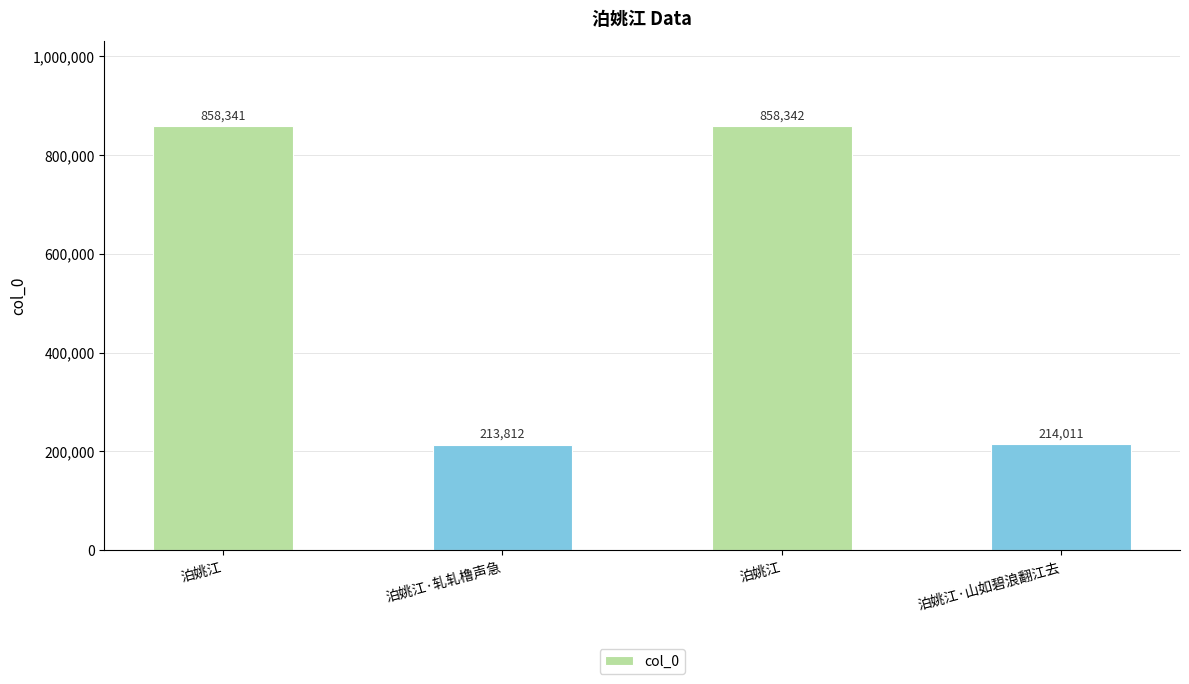

How many data points are less than 858341?

2